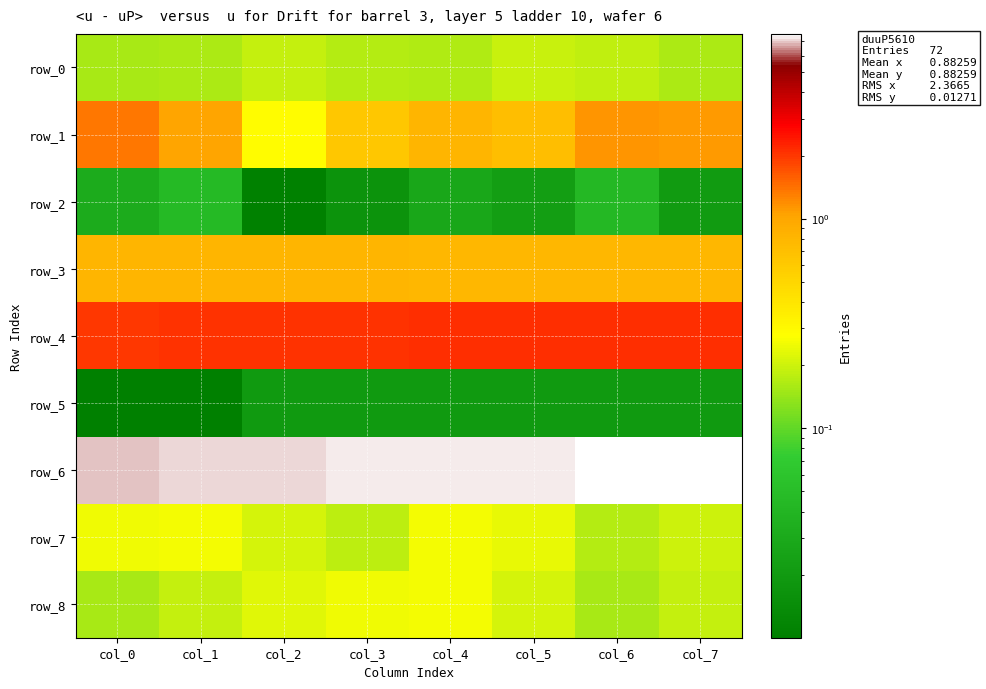

Where is row_4 nearest to the value 2?

col_0